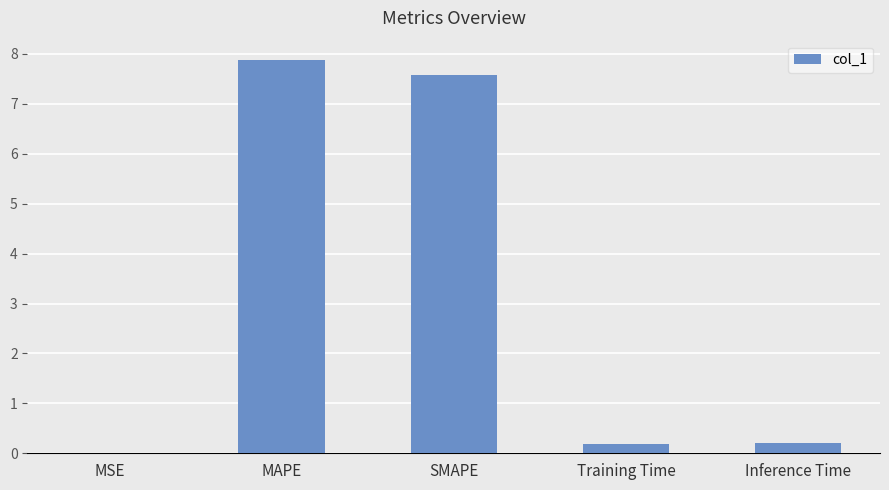

The chart shows a value of 0.2 at Inference Time. True or false?

True